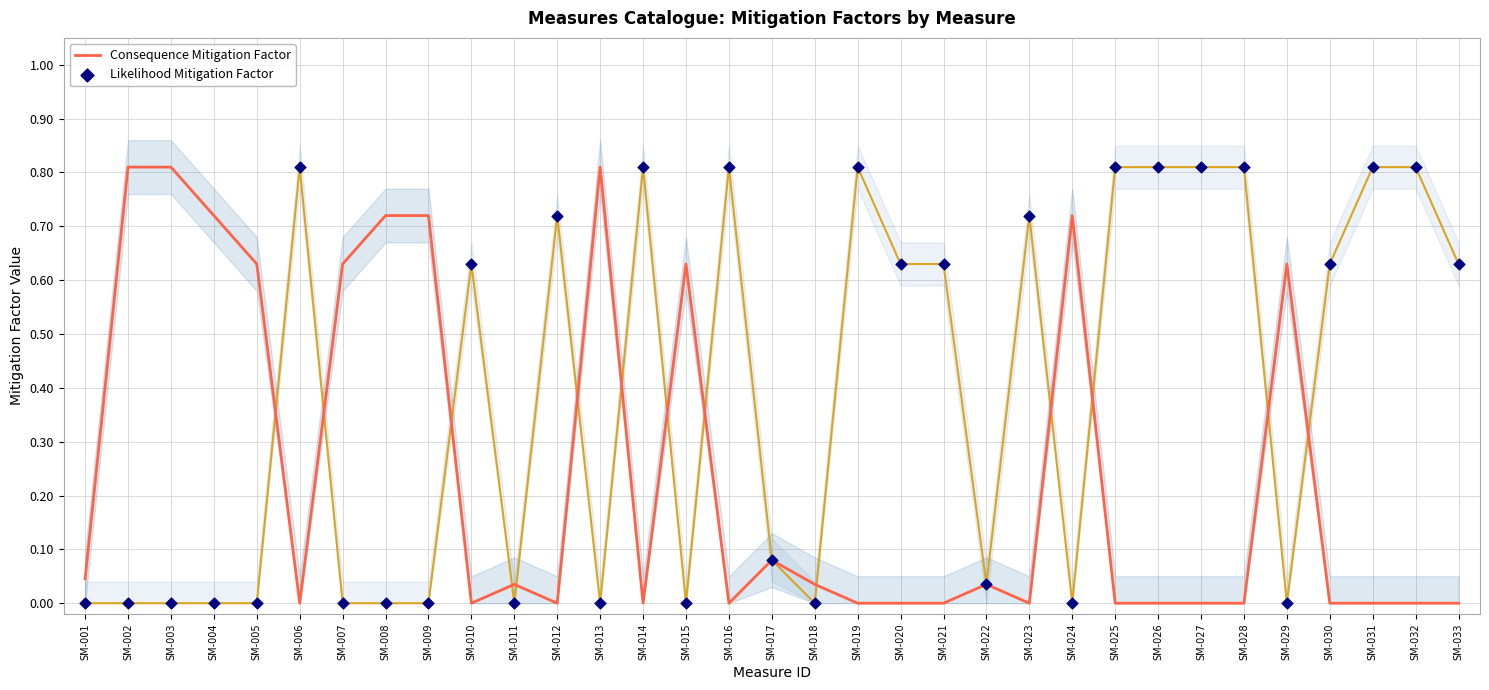

Which series reaches the maximum Y coordinate?

Consequence Mitigation Factor